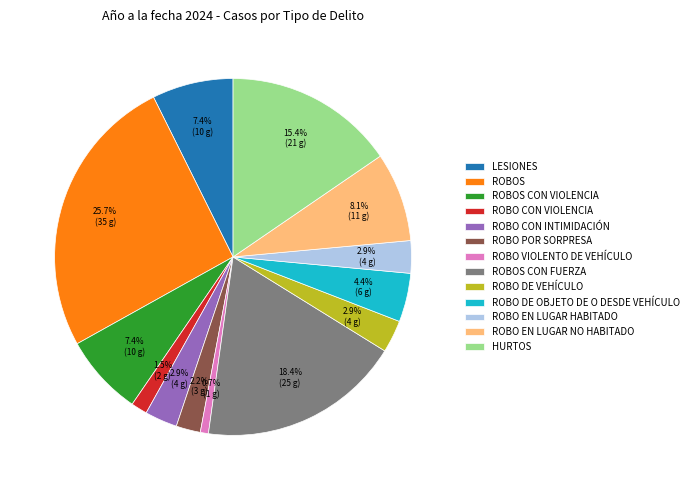

What percentage is the ROBOS CON VIOLENCIA slice, to the nearest percent?

7%